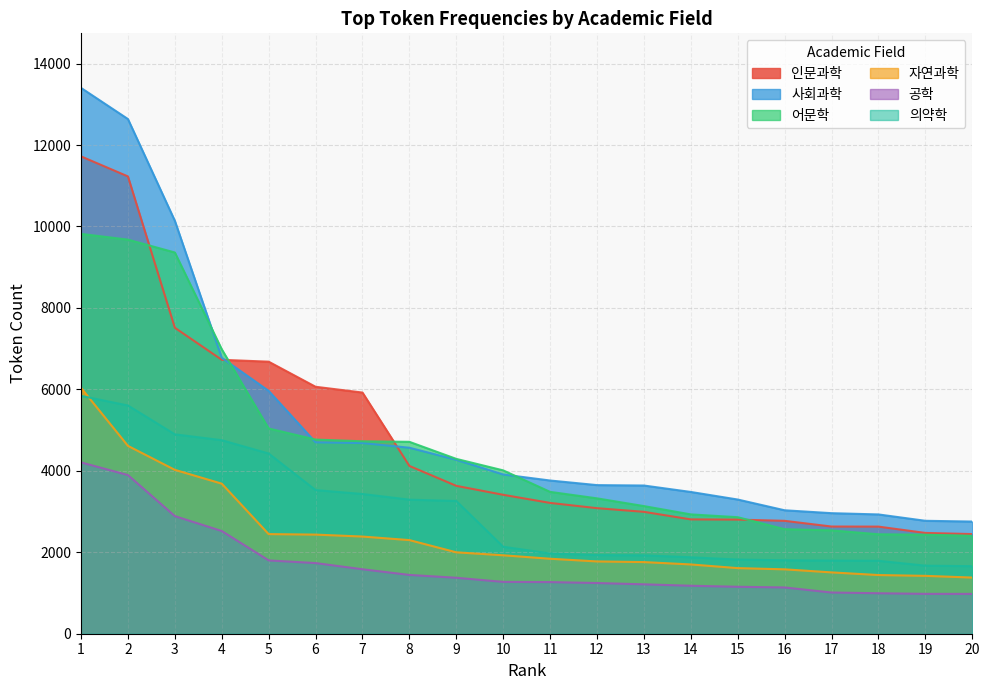

What is the value of the 인문과학 point at the 4th from the left?

6726